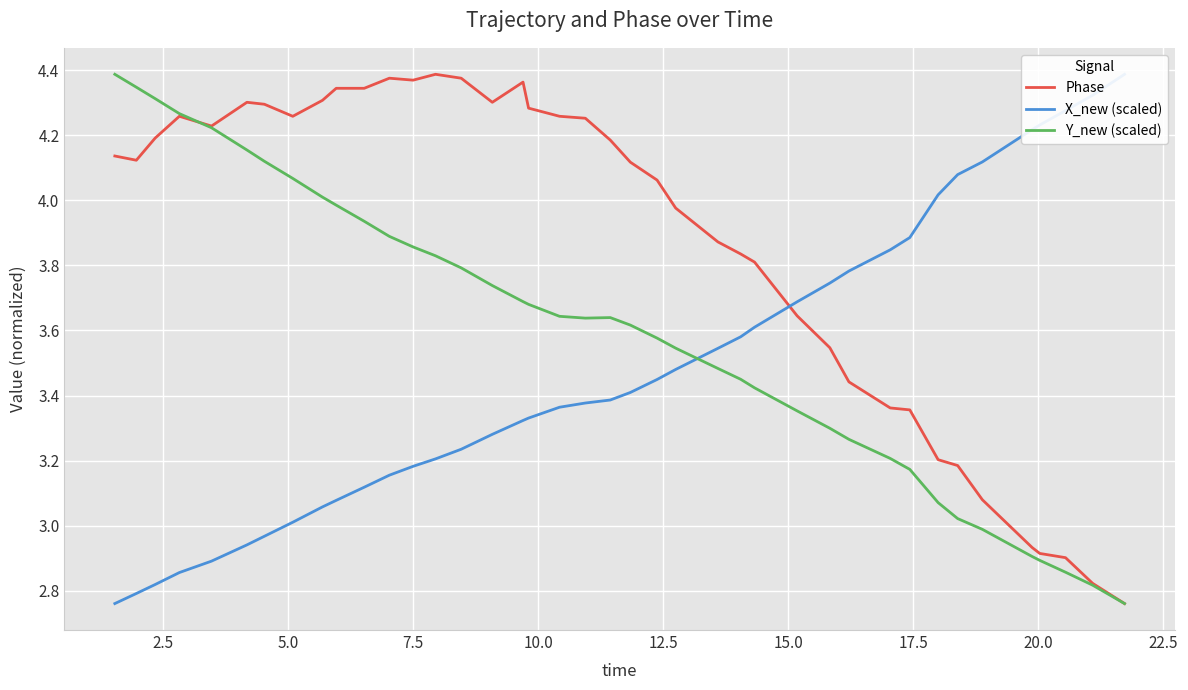

What is the total value across all series at 10.0?

11.3